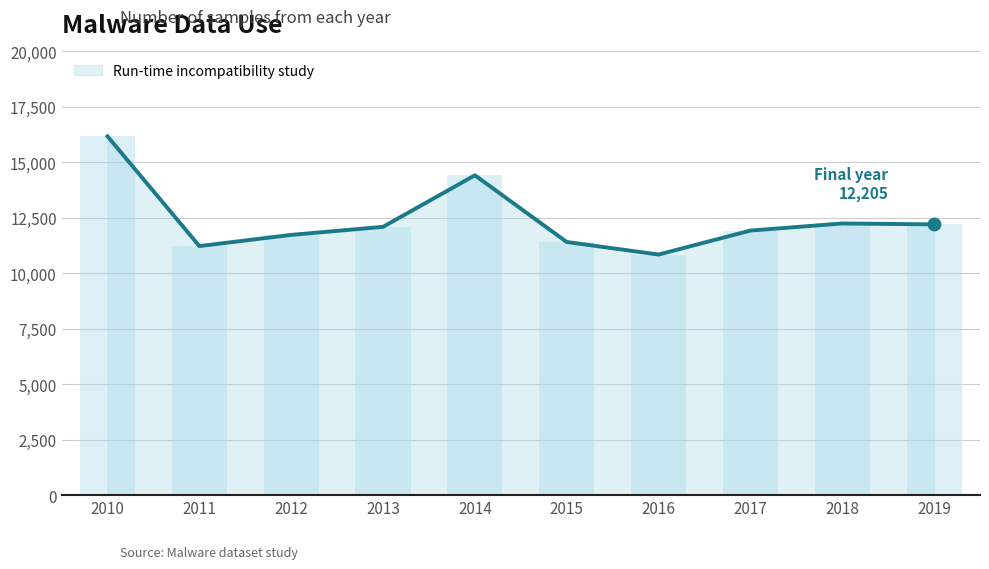

What is the ratio of the value at 2019 to the value at 2017?

1.0